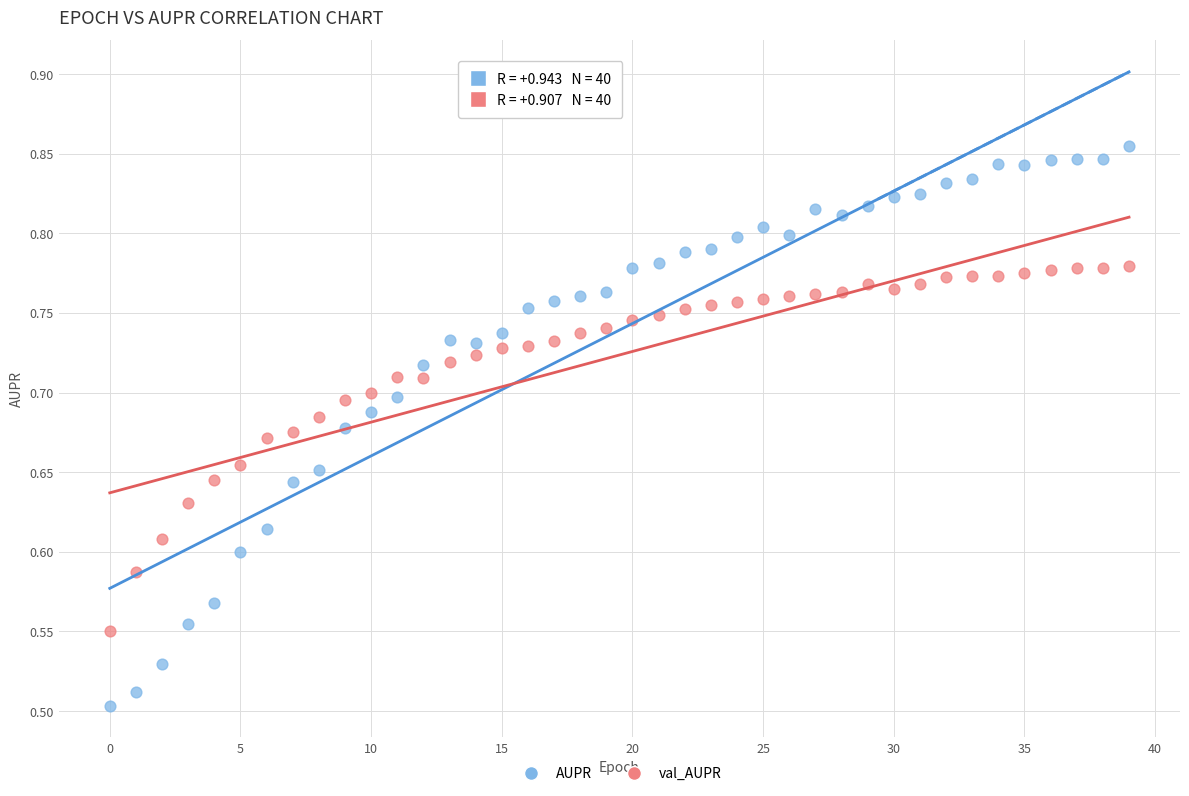

What are all the series names shown in the legend?

AUPR, val_AUPR